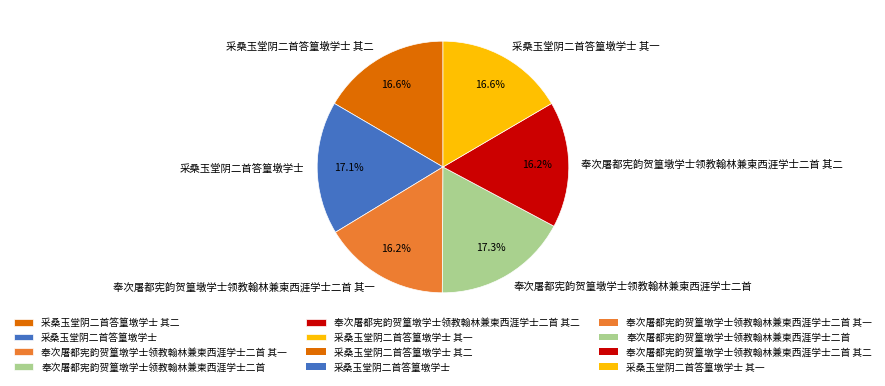

To the nearest percent, what is the difference between the largest and smallest slice percentages?

1%